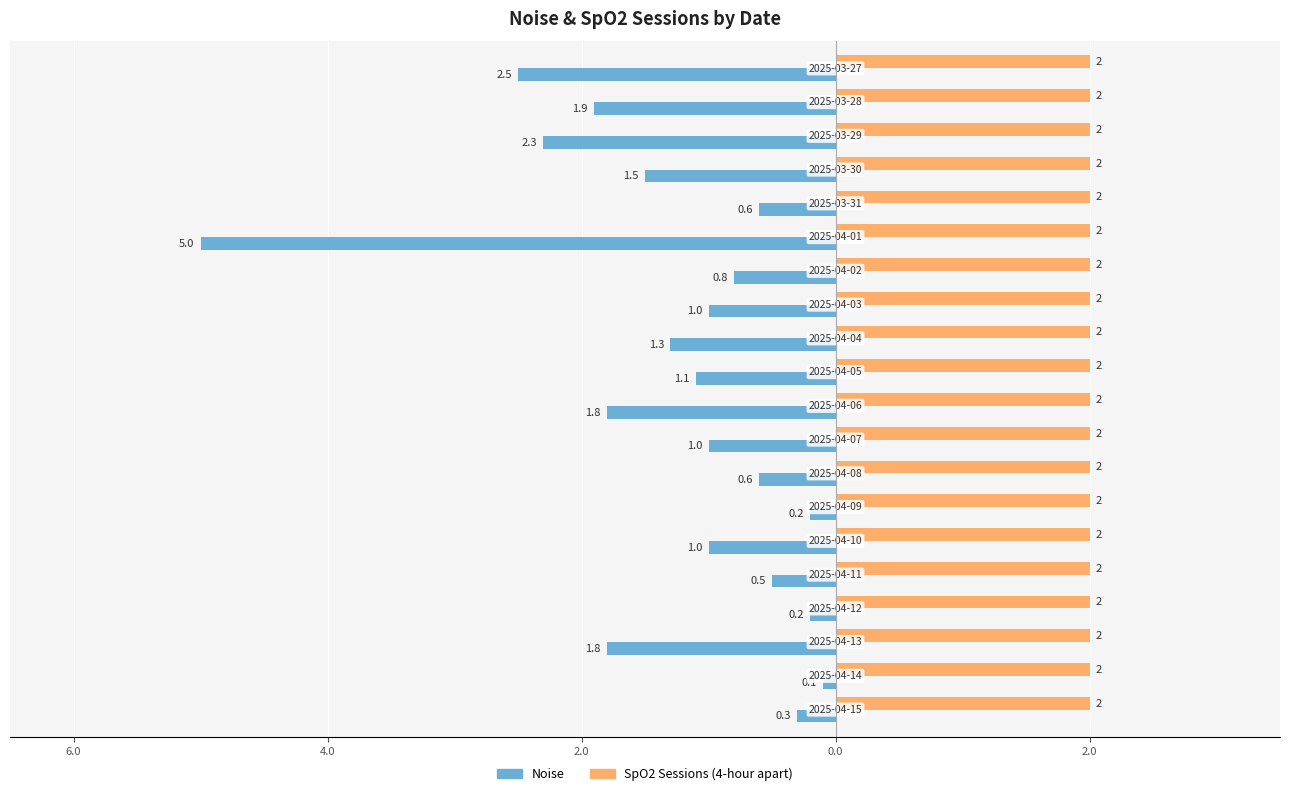

What are all the series names shown in the legend?

Noise, SpO2 Sessions (4-hour apart)